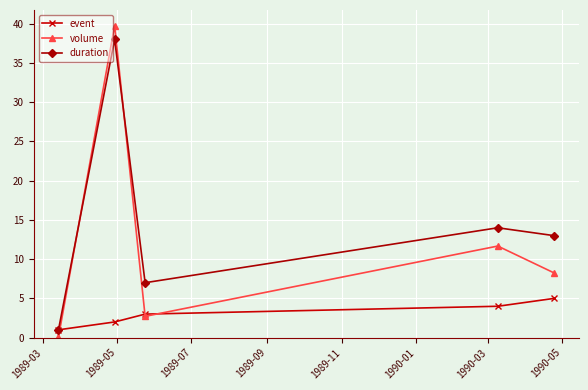

Rank the series by their maximum value, from lowest to highest.

event, duration, volume